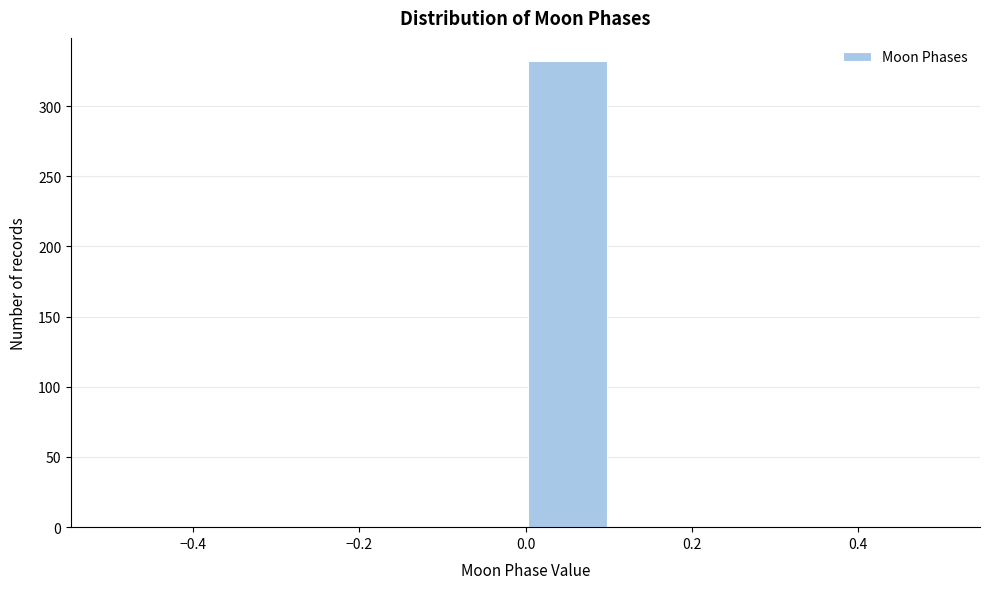

Reading left to right, transcribe this chart: for each bar, give the range it covers on the x-axis and its height. The values are not printed on the chart, so give them approximately, as read against the axis.

-0.5 to -0.4: 0
-0.4 to -0.3: 0
-0.3 to -0.2: 0
-0.2 to -0.1: 0
-0.1 to 0.0: 0
0.0 to 0.1: 330
0.1 to 0.2: 0
0.2 to 0.3: 0
0.3 to 0.4: 0
0.4 to 0.5: 0